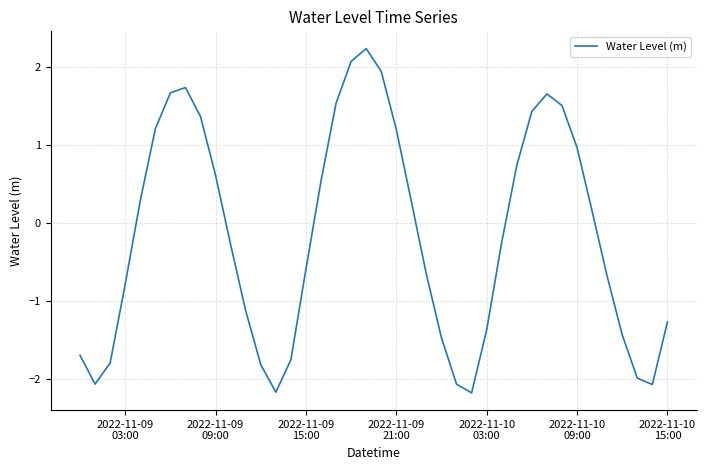

What is the maximum value shown in the chart?

2.2